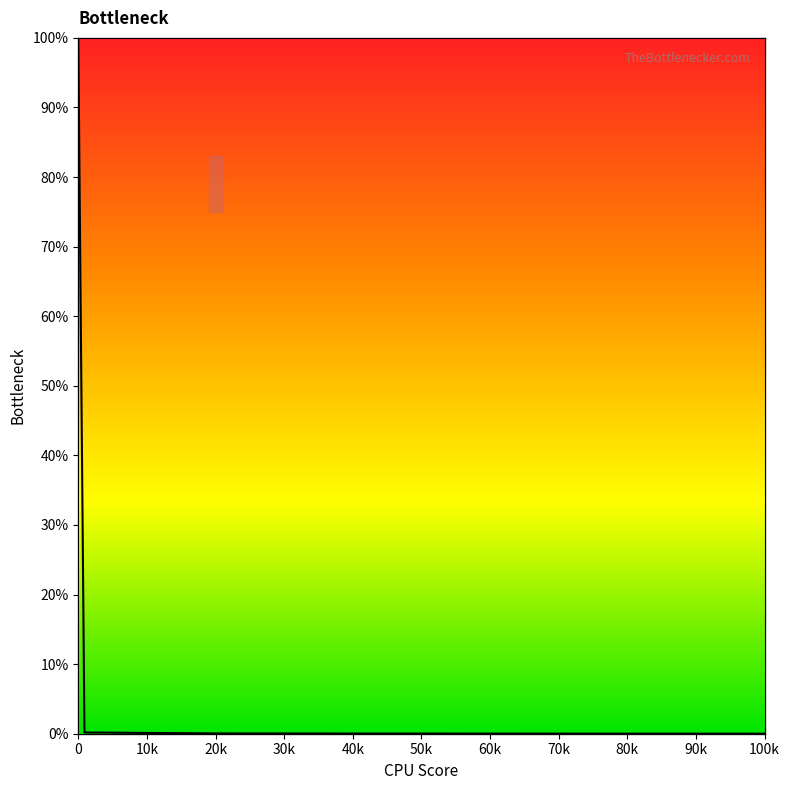

The value at 100k is 0.0. True or false?

False